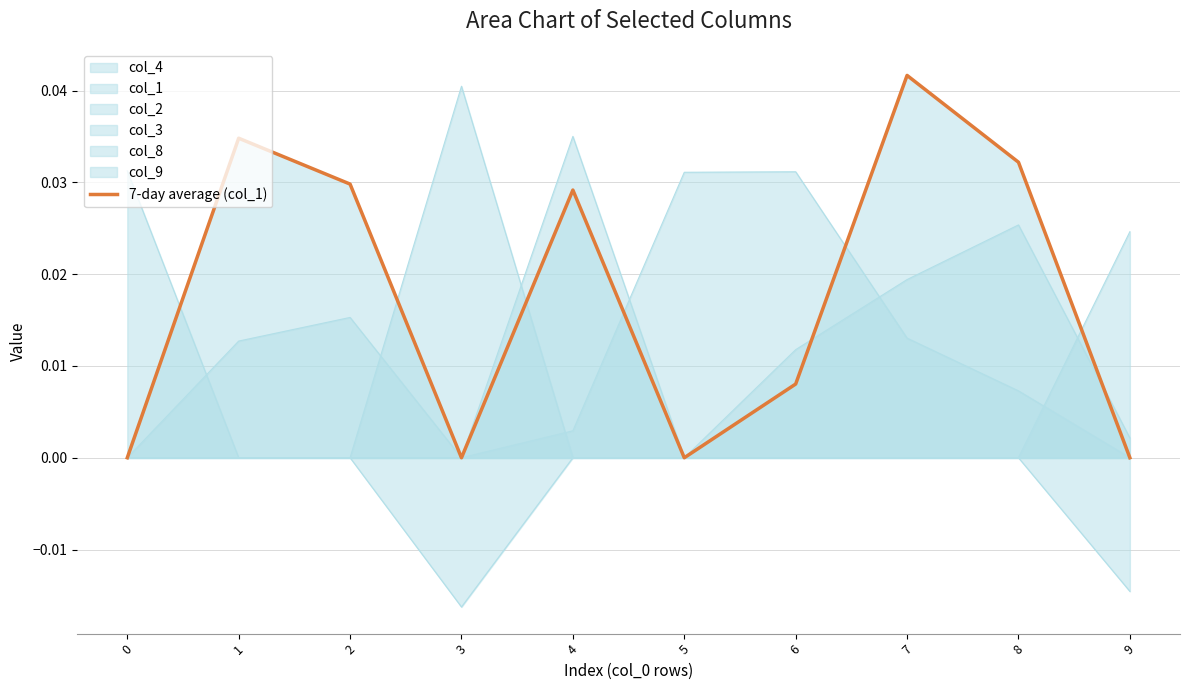

The chart shows a value of -0.0 at 5. True or false?

False